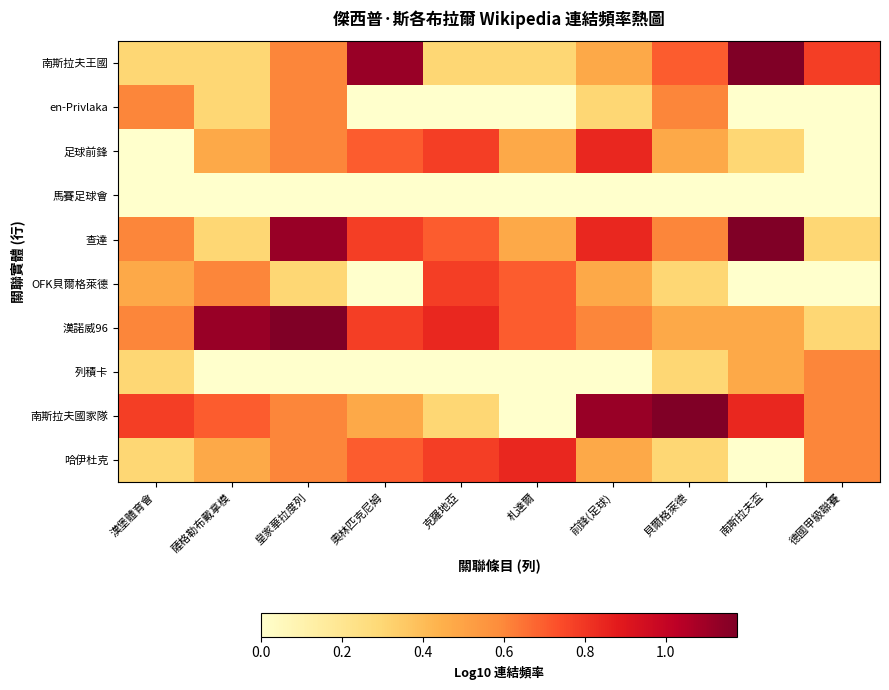

Rank the series by their maximum value, from highest to lowest.

南斯拉夫王國, 查達, 漢諾威96, 南斯拉夫國家隊, 足球前鋒, 哈伊杜克, OFK貝爾格萊德, en-Privlaka, 列積卡, 馬賽足球會